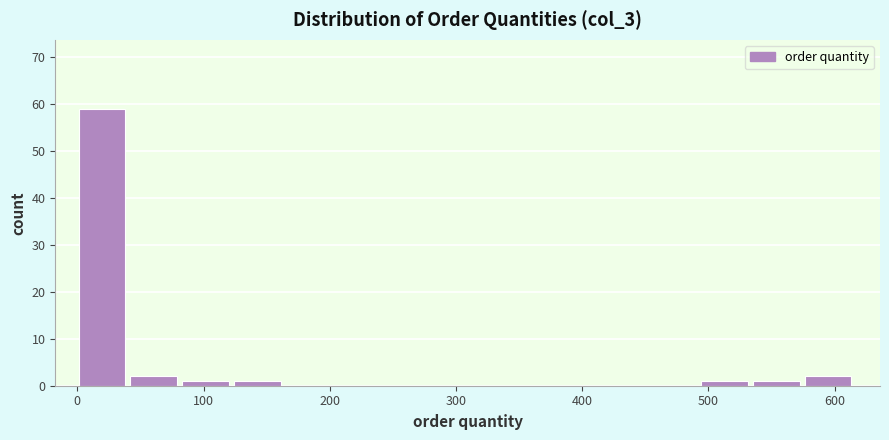

How tall is the bar that spans 40 to 80 on the x-axis? Neither the bar edges nor the heights are printed on the chart, so give them approximately, as read against the axes.

2